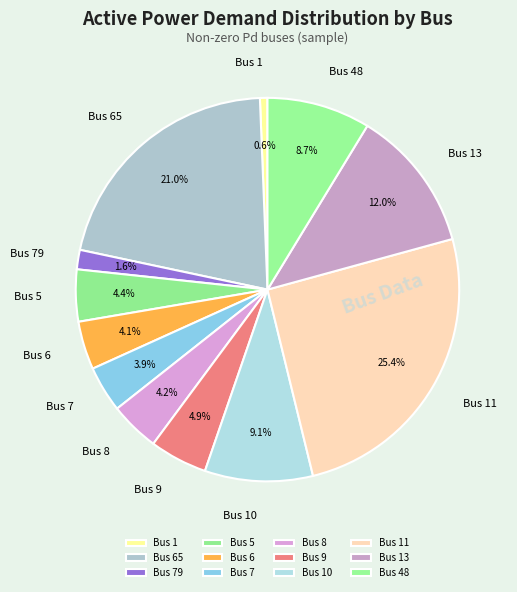

To the nearest percent, what is the difference between the largest and smallest slice percentages?

25%